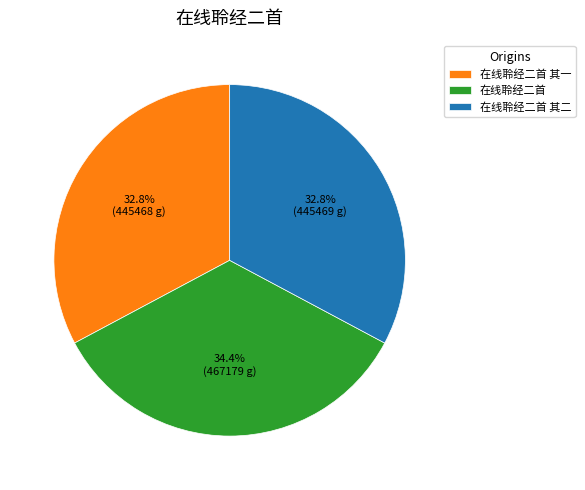

Between 在线聆经二首 其二 and 在线聆经二首, which is larger?

在线聆经二首